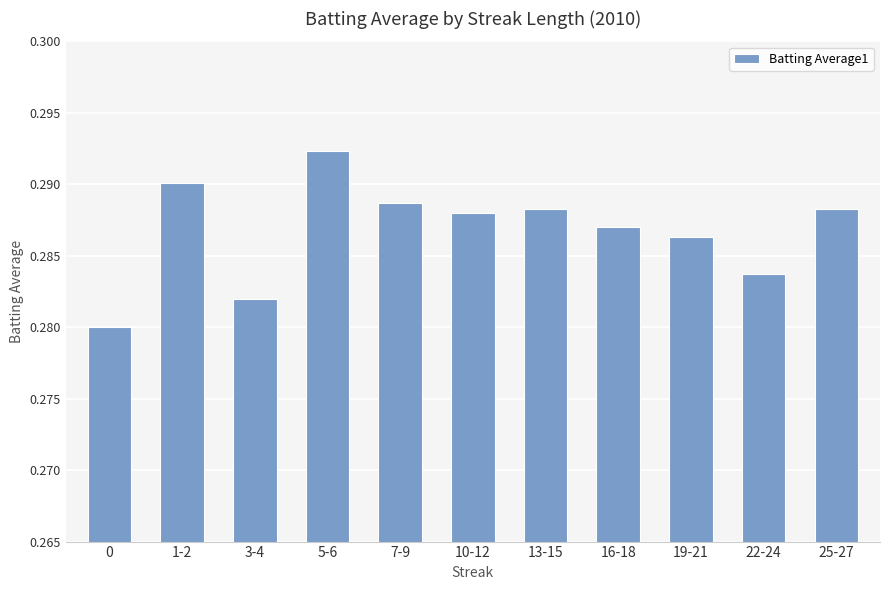

What position from the left is 0?

1